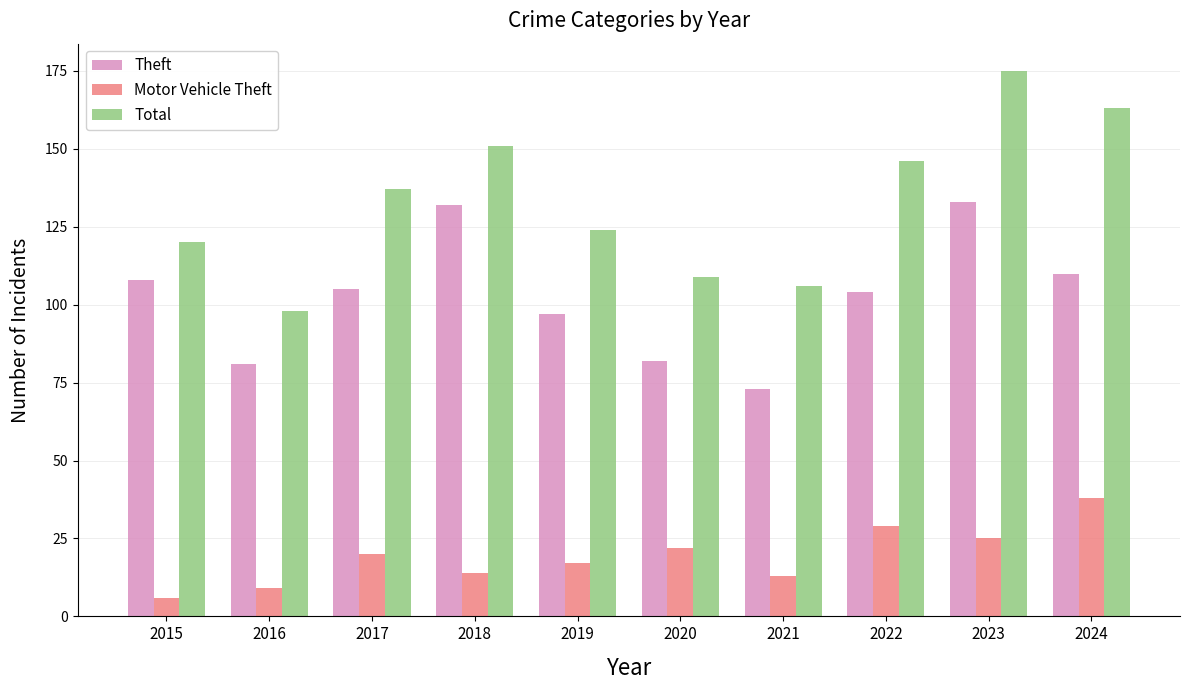

What is the total value across all series at 2024?

311